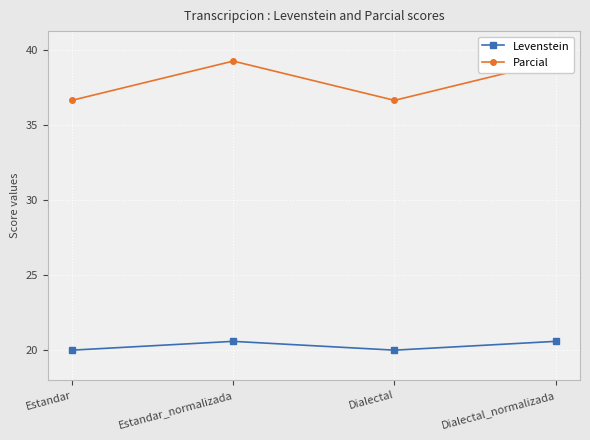

Rank the series by their maximum value, from lowest to highest.

Levenstein, Parcial